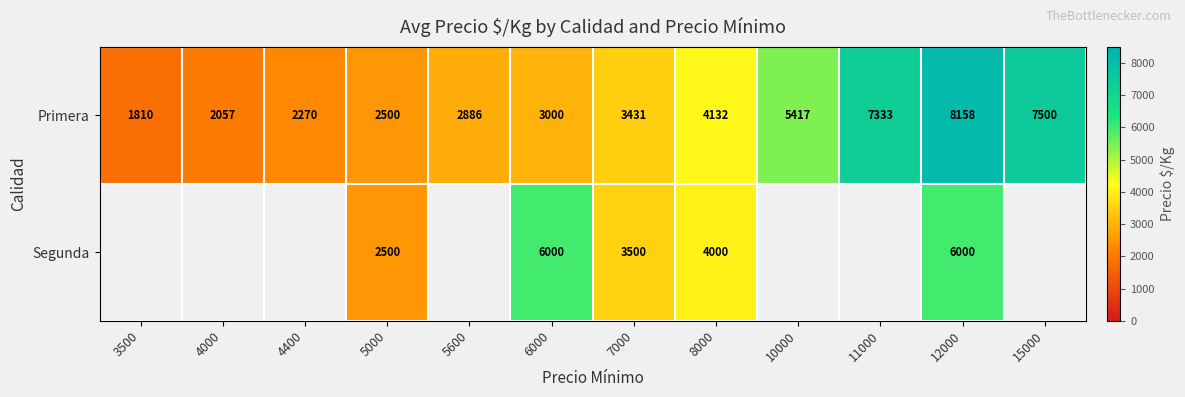

Between 7000 and 12000, which series saw the biggest shift?

Primera